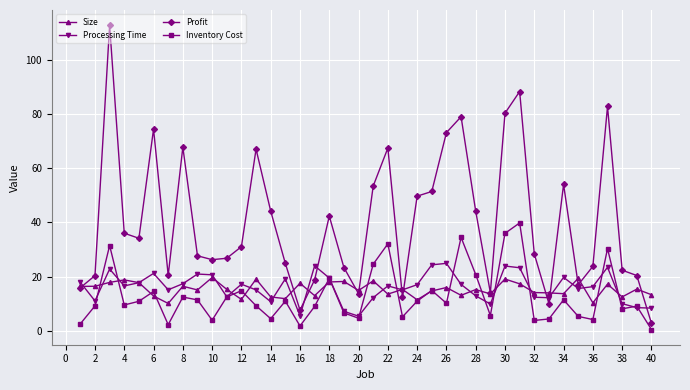

Which series has the widest spread of values?

Profit